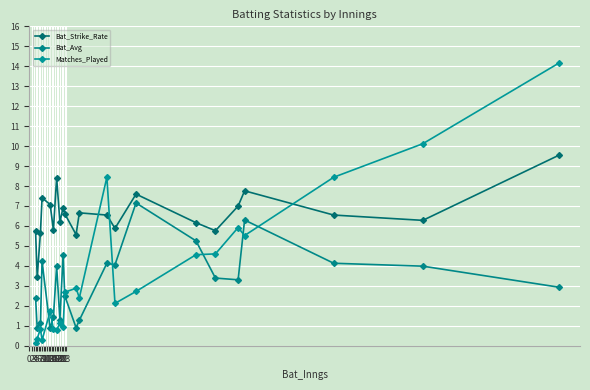

At which category does Matches_Played reach its first local valley?

8